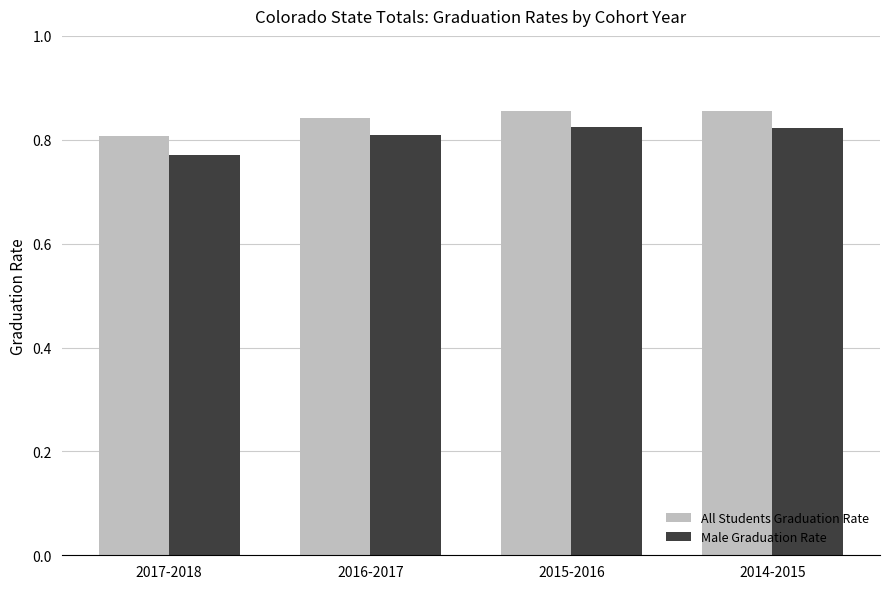

Which category has the lowest value across all series?

2017-2018